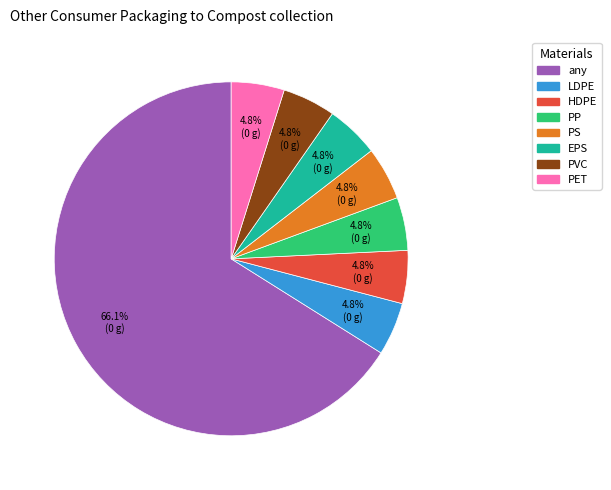

What is the majority slice?

any